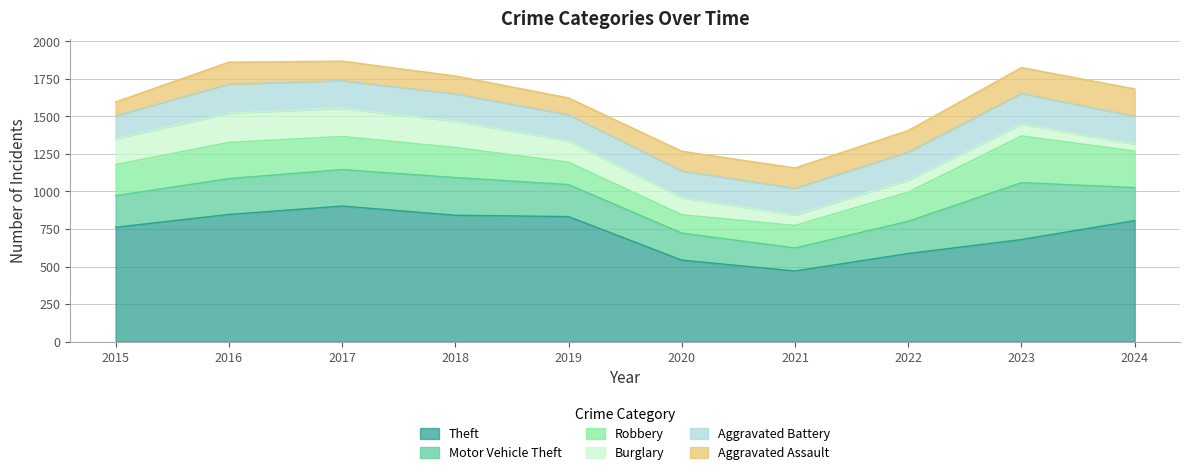

At how many categories does at least one series exceed 725?

6